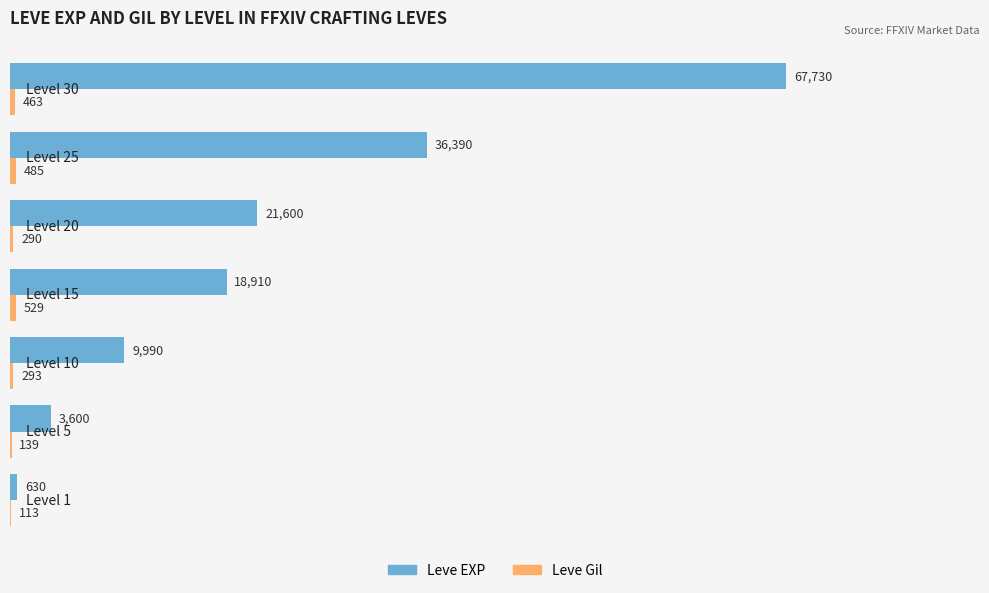

How many distinct data groups are displayed?

2